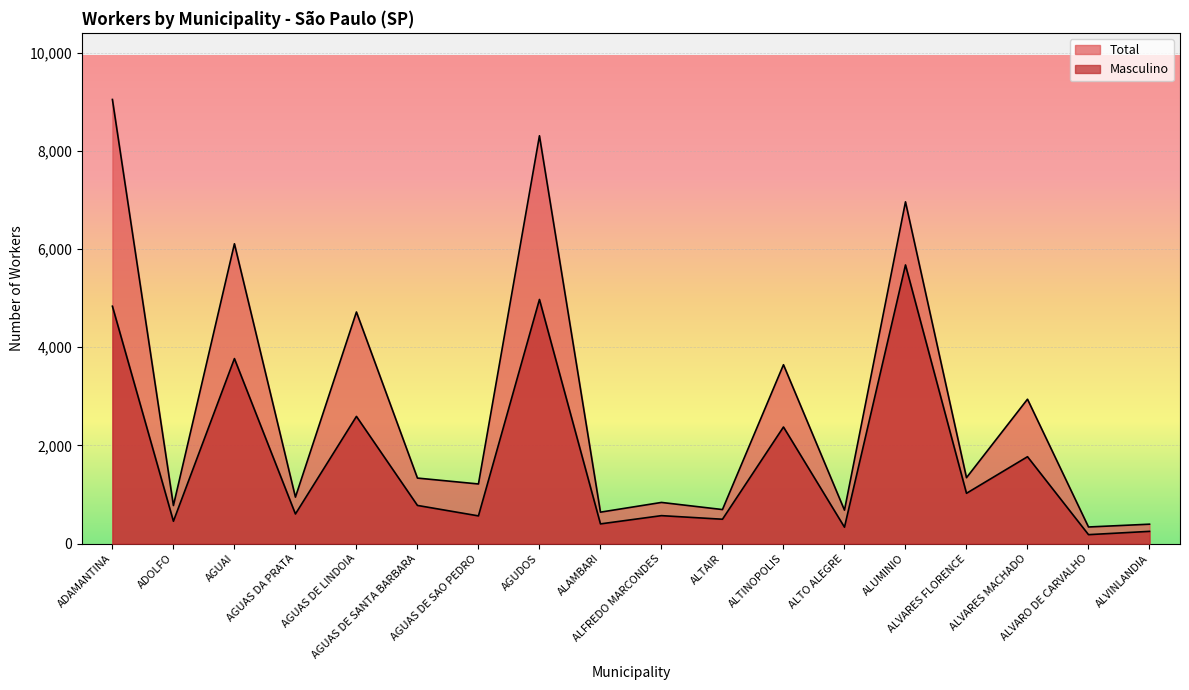

Reading right to left, what are all the values shown in this chart?

Total: 397	340	2942	1344	6961	683	3644	695	840	642	8306	1216	1336	4718	948	6107	777	9045
Masculino: 251	184	1771	1026	5676	336	2376	498	571	403	4973	566	779	2592	605	3769	457	4835